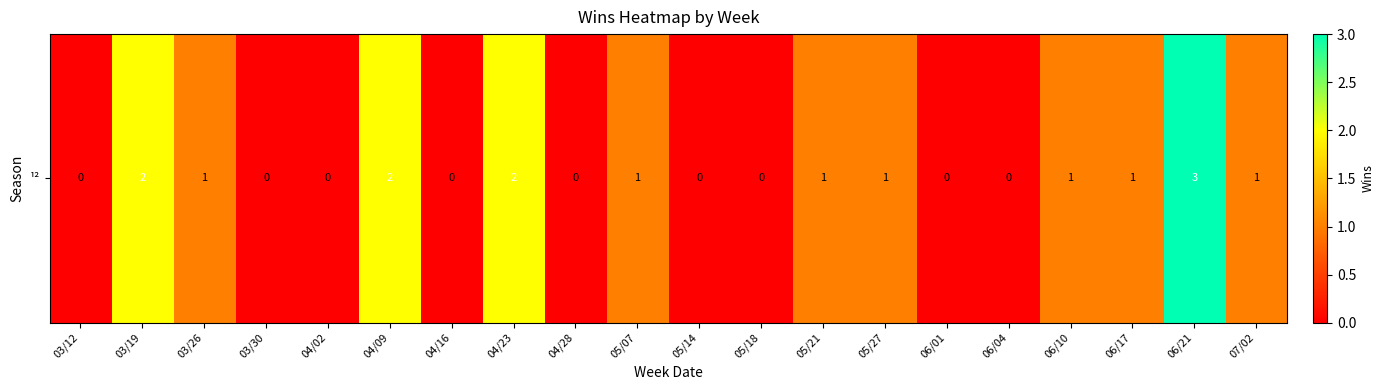

Reading left to right, transcribe all the data shown in this chart.

03/12=0	03/19=2	03/26=1	03/30=0	04/02=0	04/09=2	04/16=0	04/23=2	04/28=0	05/07=1	05/14=0	05/18=0	05/21=1	05/27=1	06/01=0	06/04=0	06/10=1	06/17=1	06/21=3	07/02=1